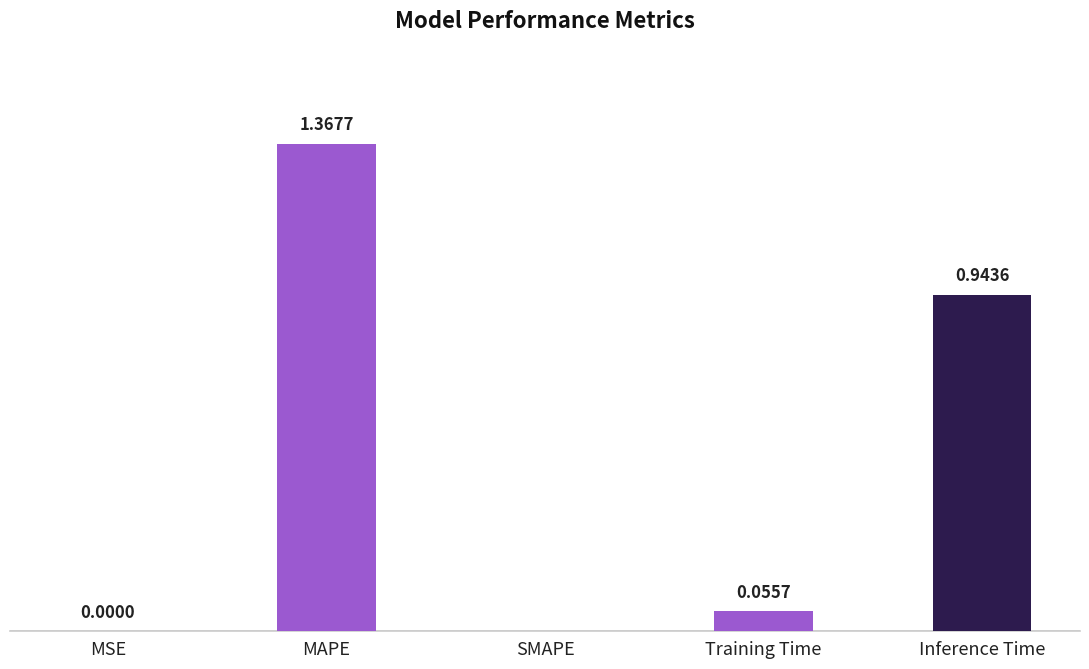

Between SMAPE and Training Time, which is larger?

Training Time